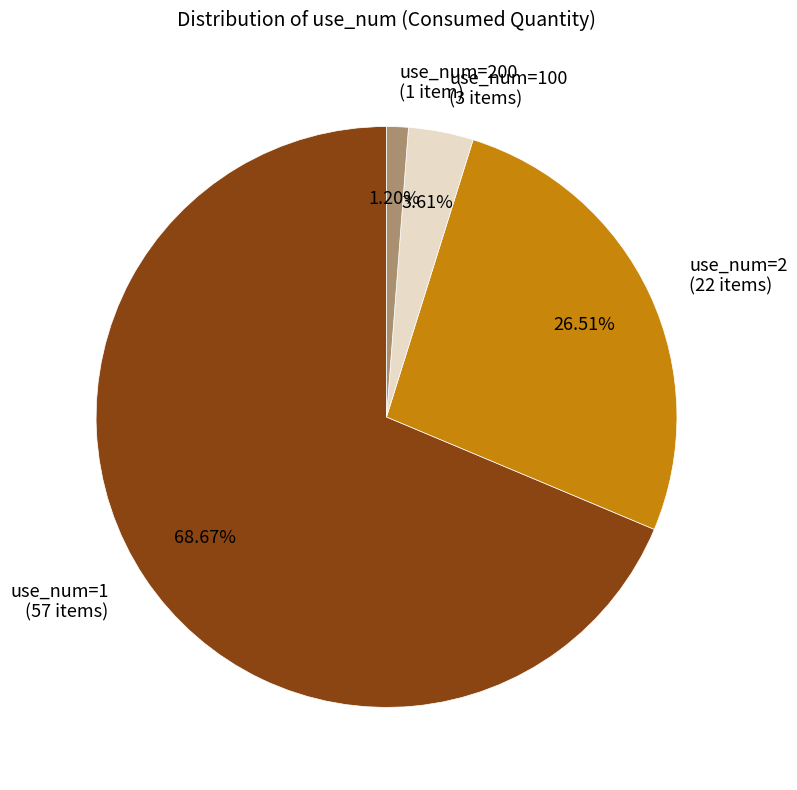

Rank the categories by value from lowest to highest.

use_num=200 (1 item), use_num=100 (3 items), use_num=2 (22 items), use_num=1 (57 items)